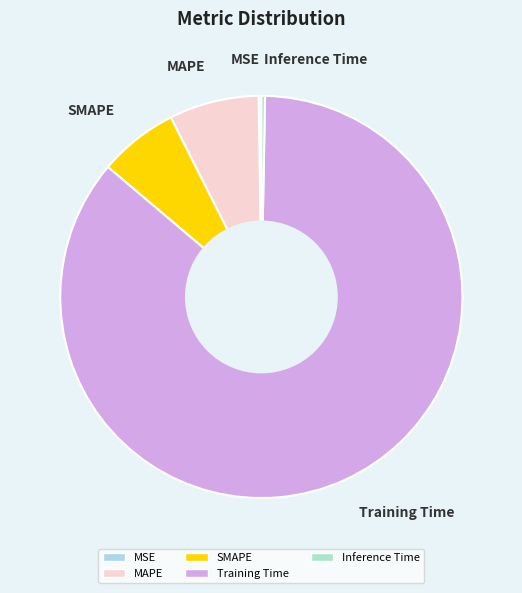

The Training Time slice represents 77% of the pie. True or false?

False